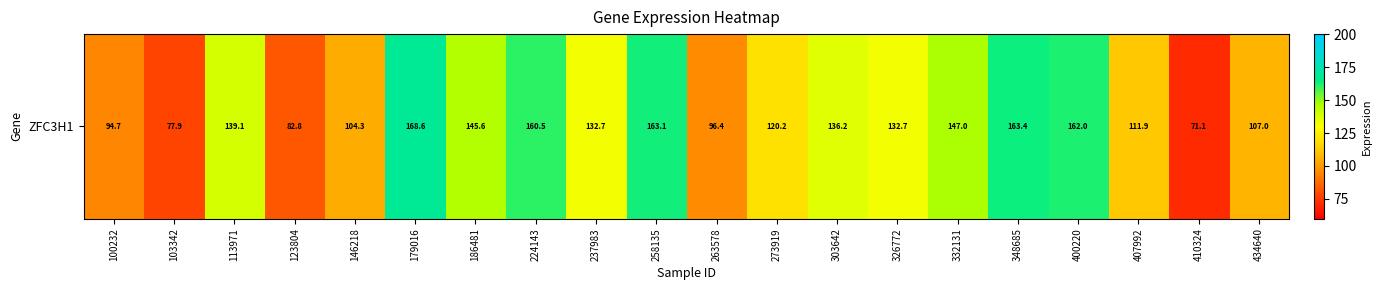

What is the difference between the maximum and minimum values?

97.5